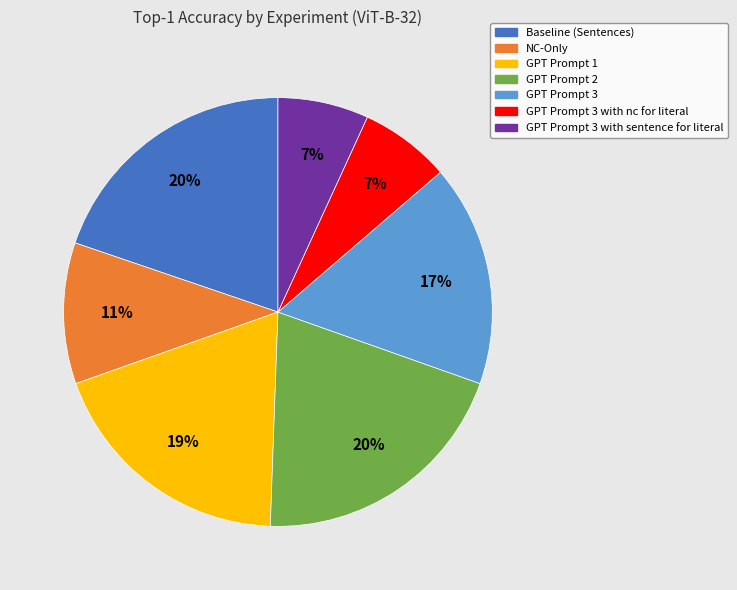

To the nearest percent, what is the difference between the largest and smallest slice percentages?

13%